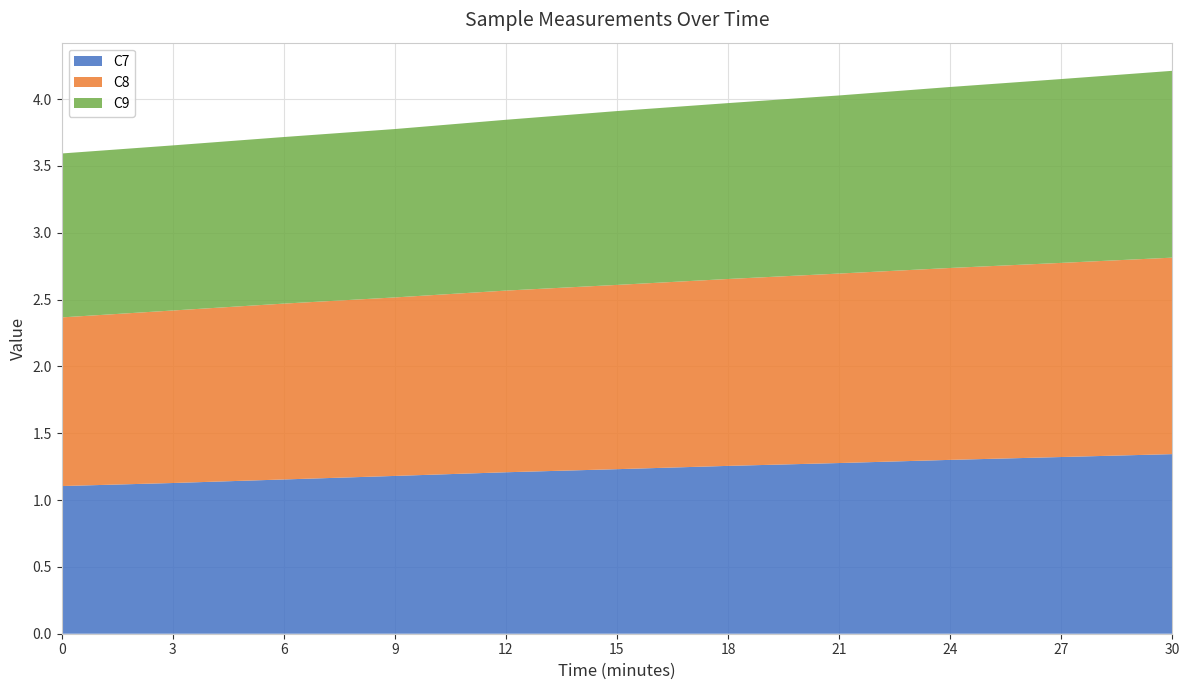

Reading left to right, extract all data points from this chart.

C7: 1.1	1.1	1.2	1.2	1.2	1.2	1.3	1.3	1.3	1.3	1.3
C8: 1.3	1.3	1.3	1.3	1.4	1.4	1.4	1.4	1.4	1.5	1.5
C9: 1.2	1.2	1.2	1.3	1.3	1.3	1.3	1.3	1.4	1.4	1.4